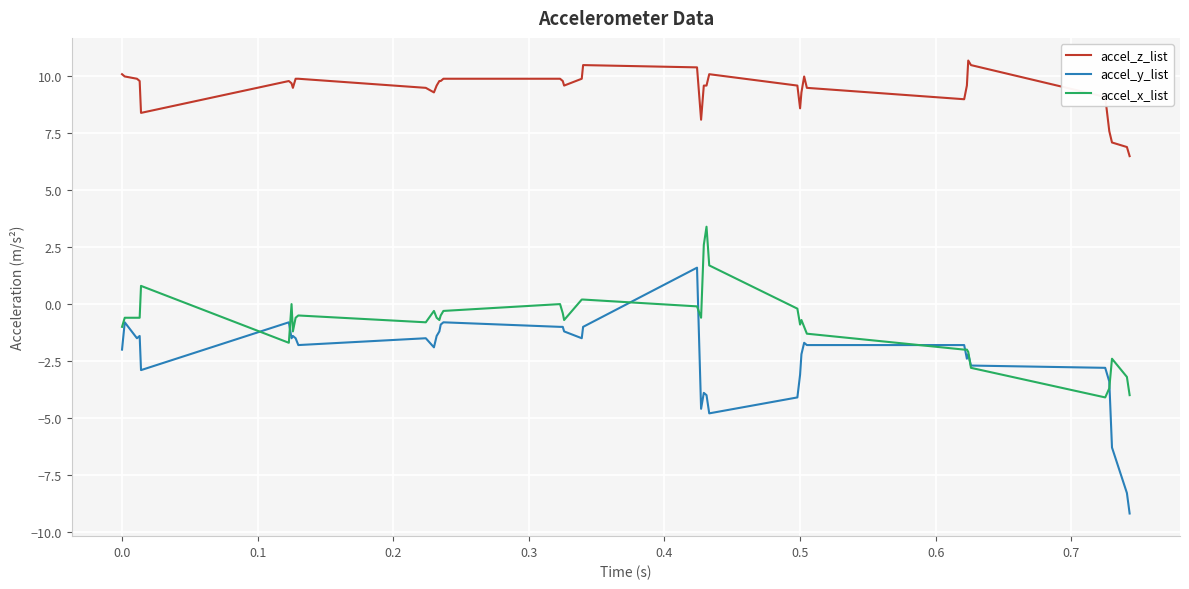

True or false: accel_y_list and accel_z_list cross at least once.

False